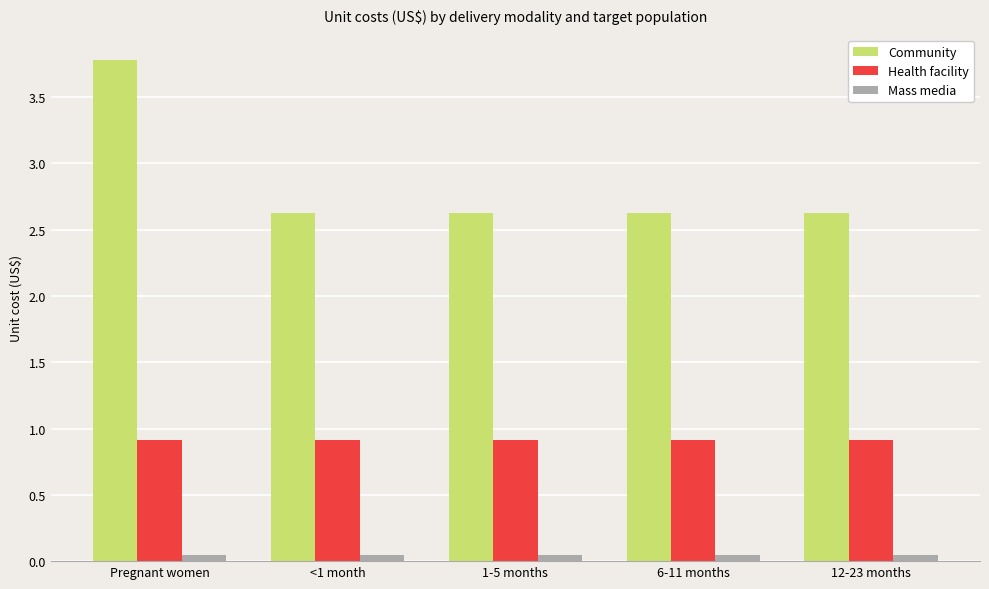

Which series has the largest total across all categories?

Community